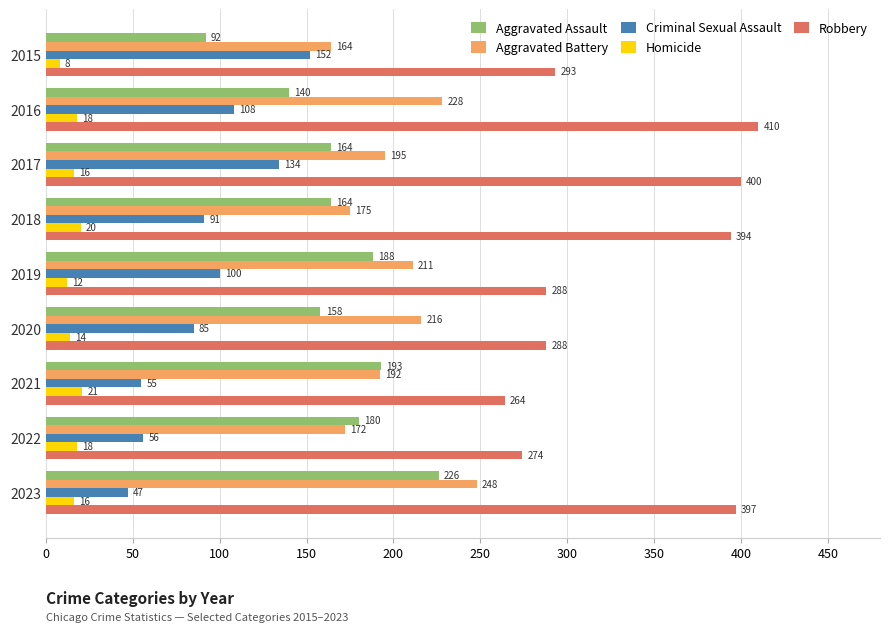

Read the Homicide value at 2023, to the nearest 10.

20